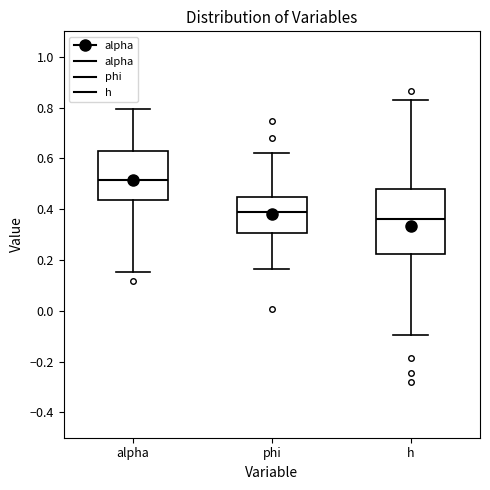

Comparing the boxes themselves (not the whiskers), which one is the tallest?

h